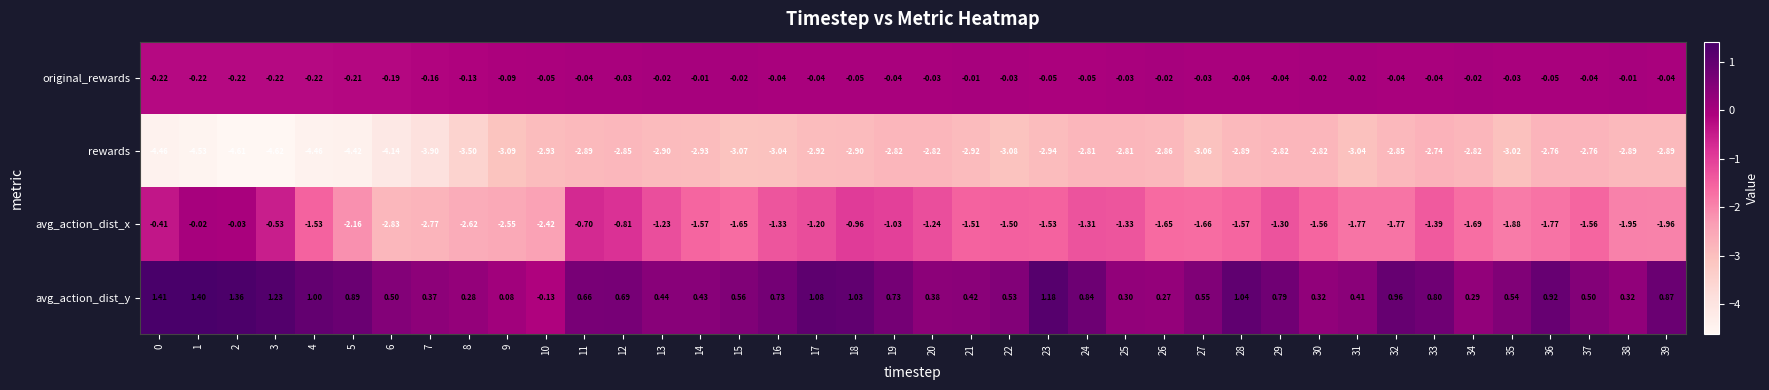

Between 26 and 28, which series saw the biggest shift?

avg_action_dist_y